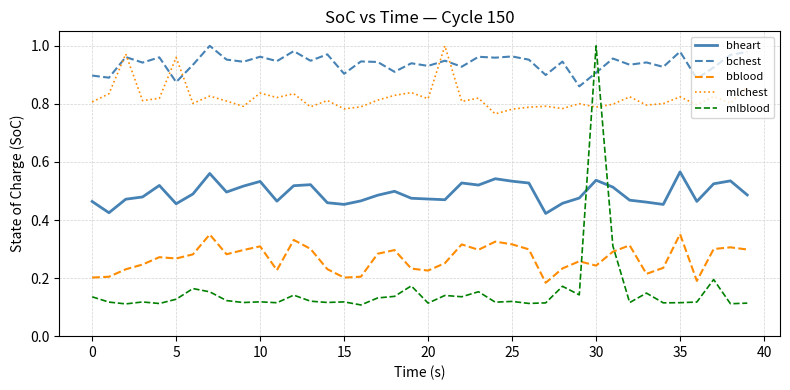

Which series has the widest spread of values?

mlblood